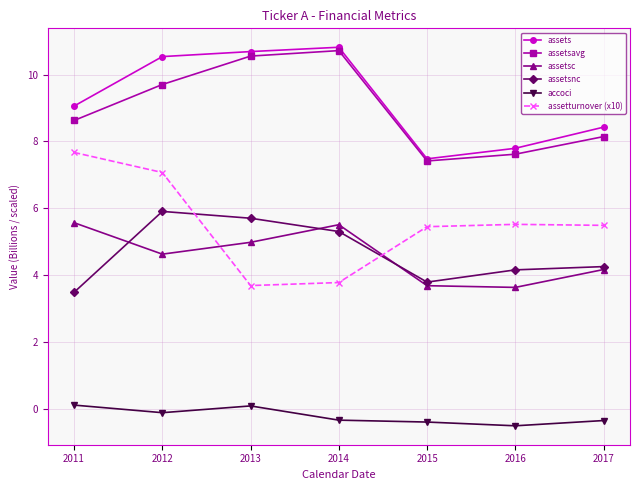

In assetsnc, how many points are higher than both neighbors (excluding endpoints)?

1